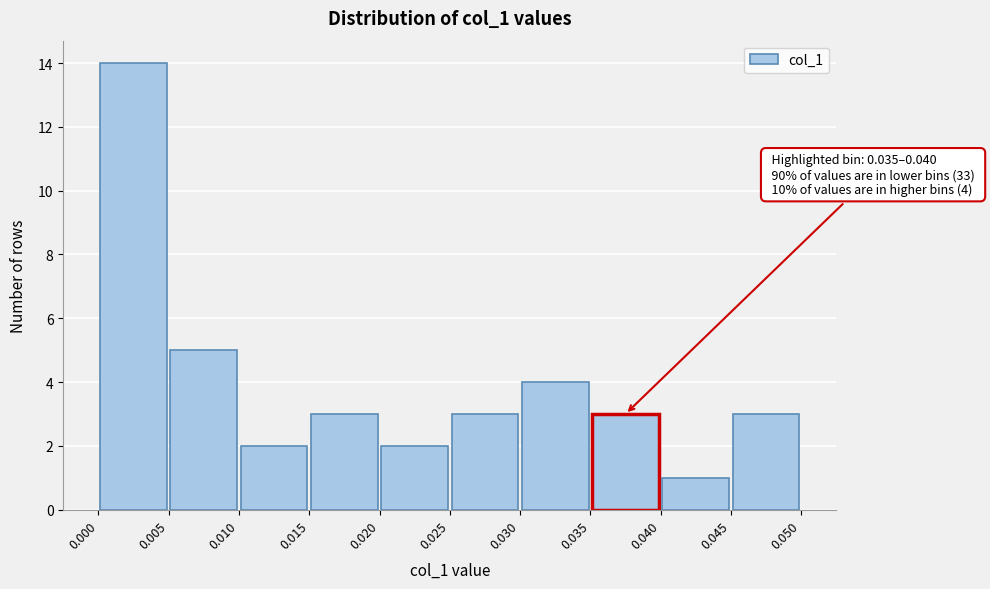

Over which range of the x-axis is the bar tallest?

0.000 to 0.005